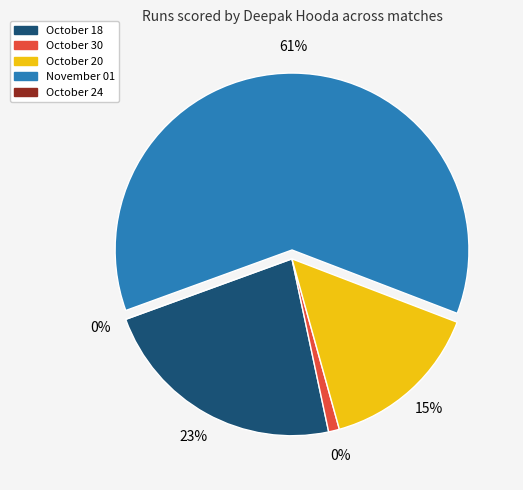

Which category has the smallest portion of the pie?

October 24